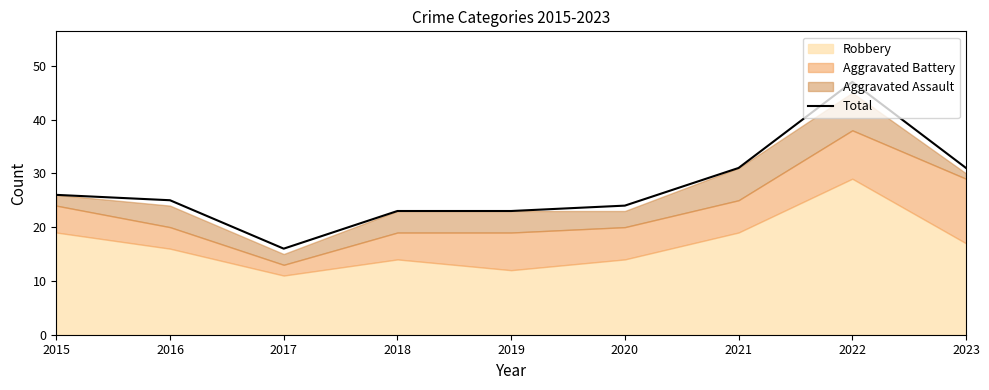

Is it true that the value at 2019 is 13?

False